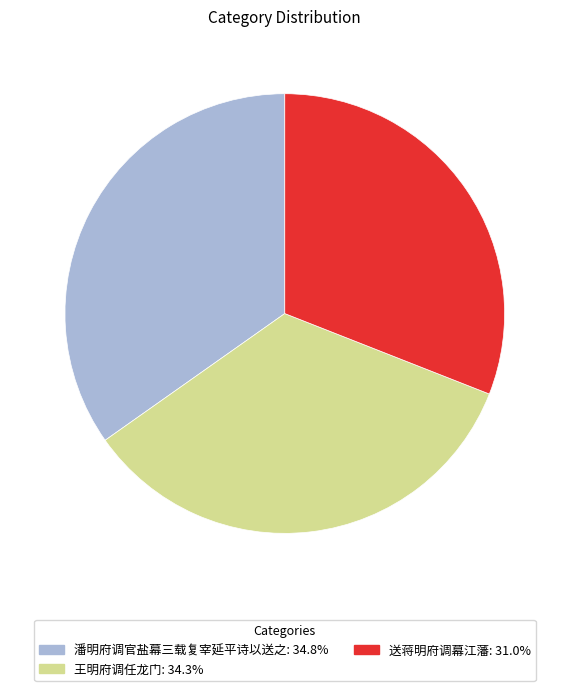

Which category has the smallest portion of the pie?

送蒋明府调幕江藩